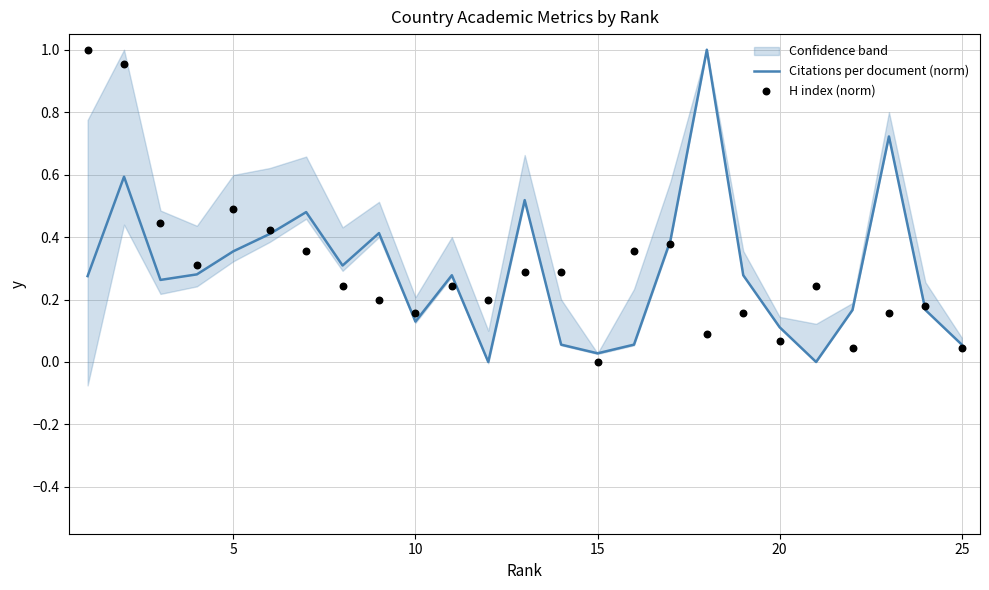

What are all the series names shown in the legend?

Citations per document (norm), H index (norm)